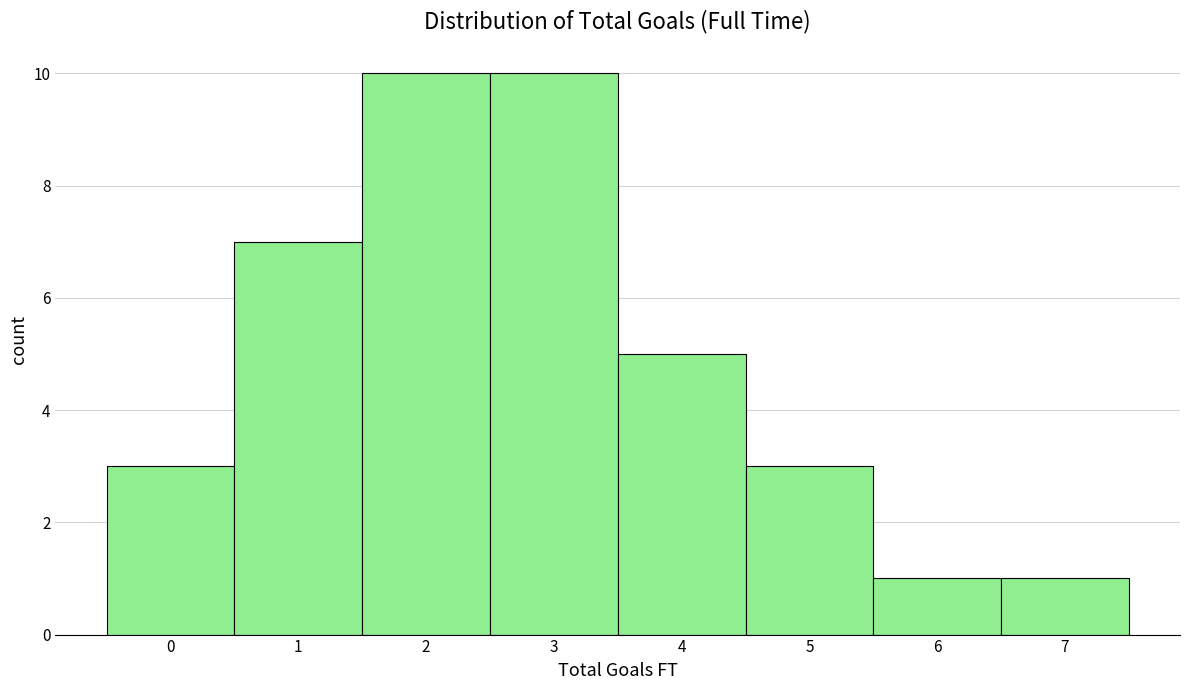

What is the height of the bar covering 5.5 to 6.5 on the x-axis? The values are not printed on the chart, so give them approximately, as read against the axis.

1